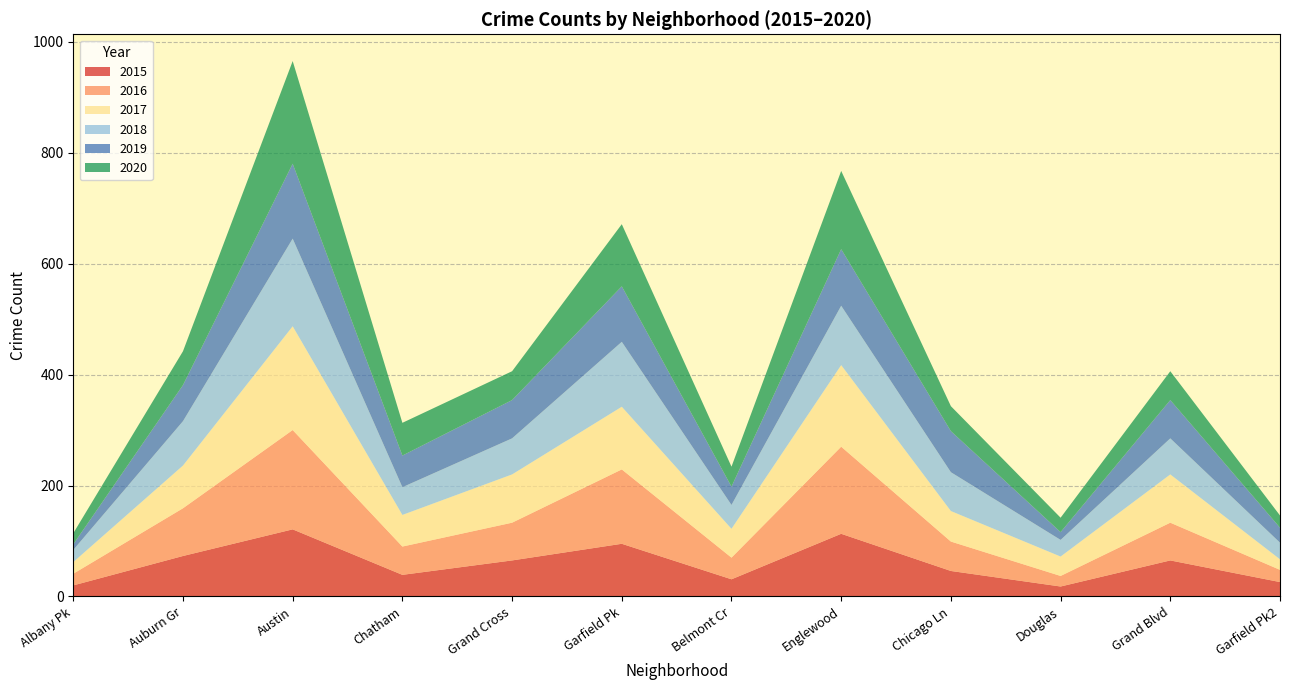

Reading left to right, transcribe all the data shown in this chart.

2015: 20	73	121	39	65	95	31	113	46	18	65	26
2016: 21	86	179	51	68	134	39	157	53	19	68	22
2017: 21	77	187	57	87	113	52	147	55	35	87	19
2018: 22	80	158	50	65	117	43	107	70	30	65	30
2019: 10	65	135	57	69	100	33	102	74	14	69	27
2020: 20	61	185	59	52	112	36	141	45	26	52	22